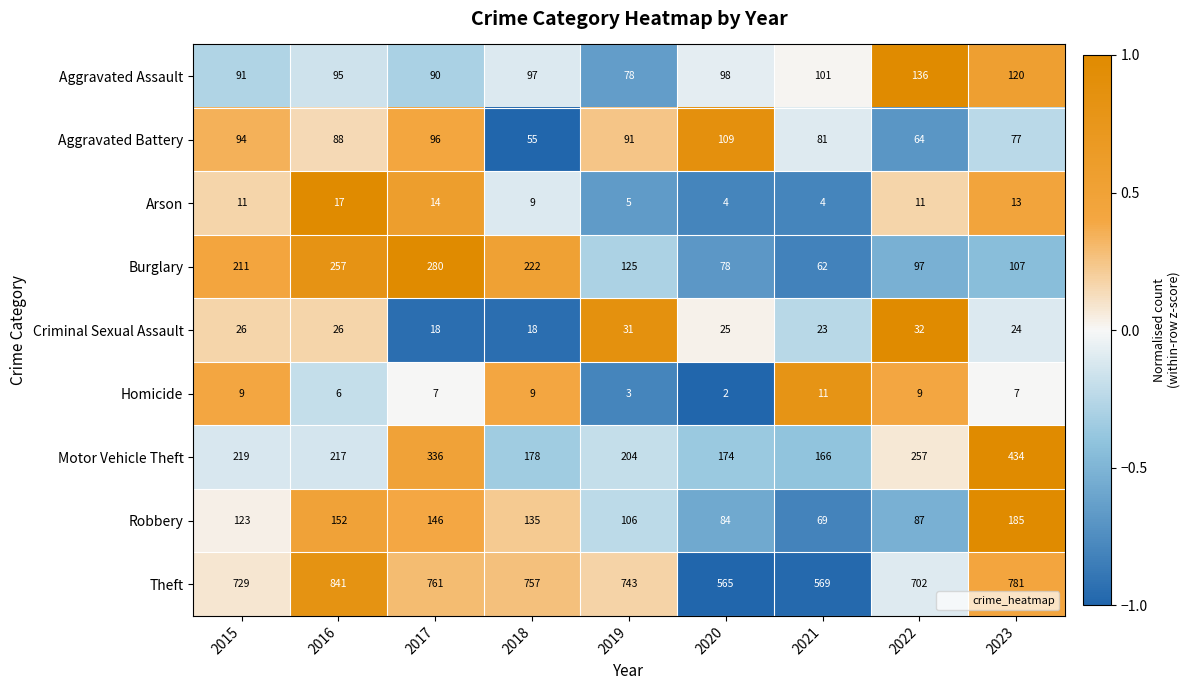

Count the number of categories in the chart.

9